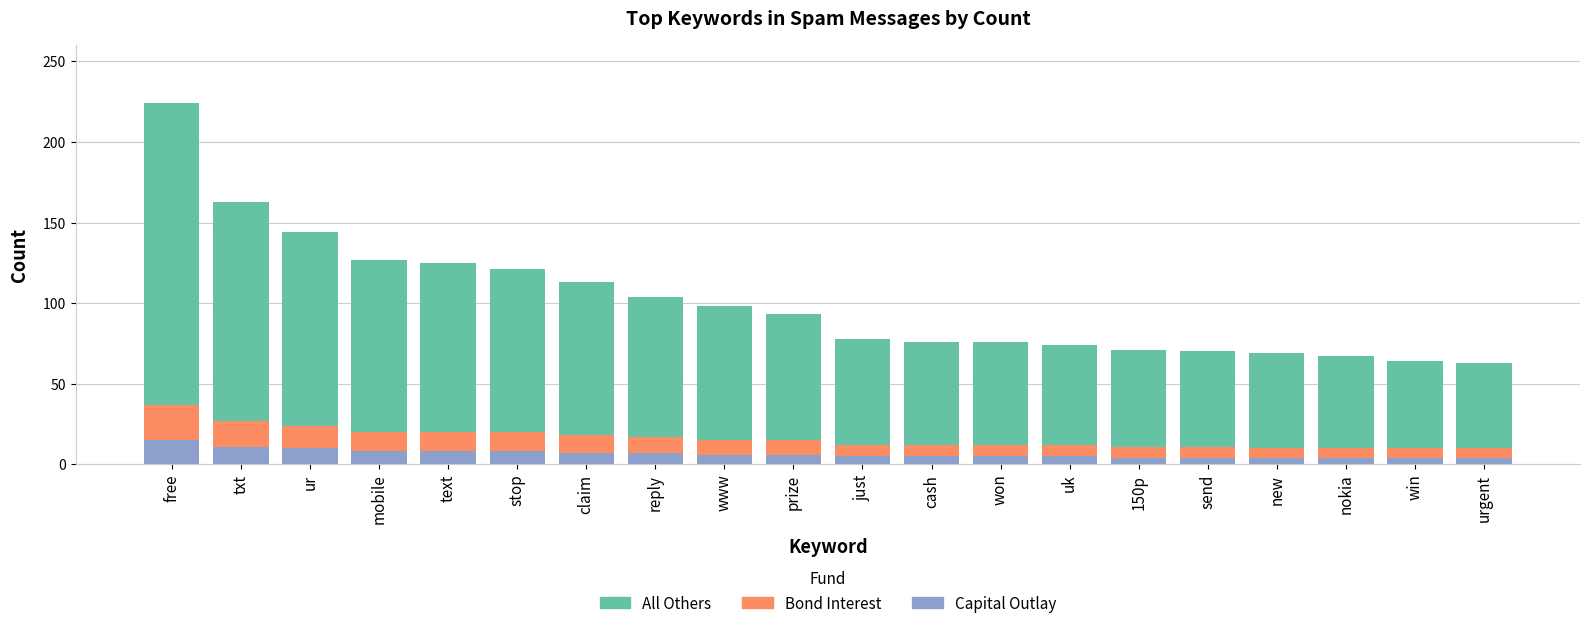

What is the total value across all series at www?

98